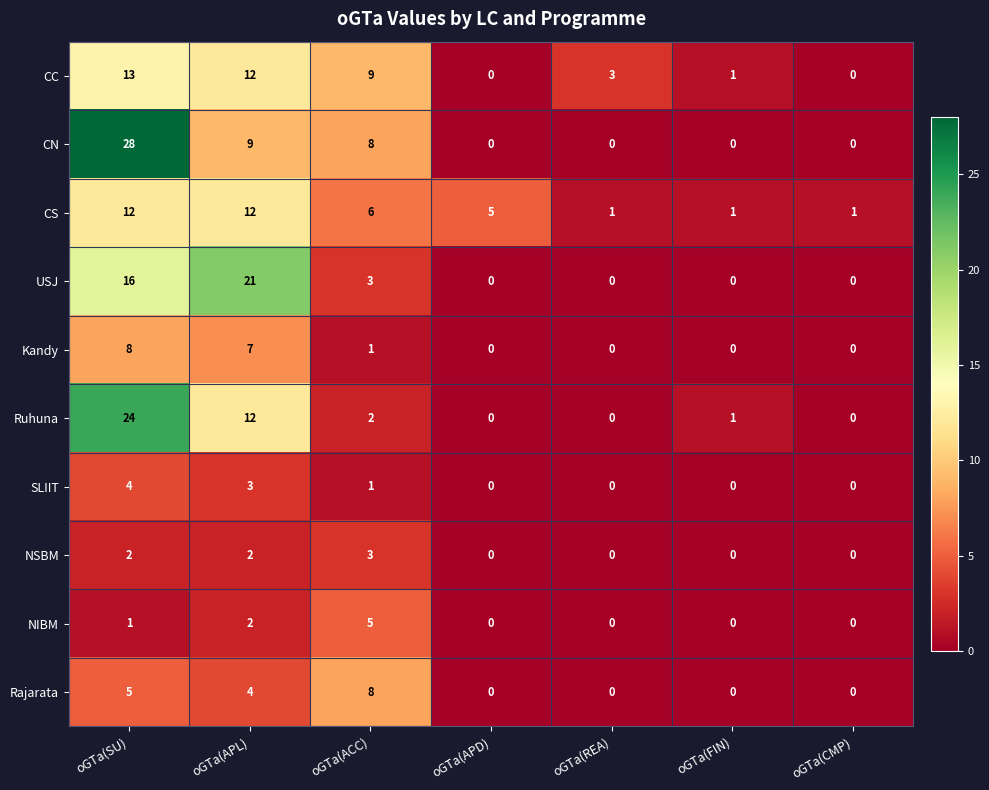

Between oGTa(APL) and oGTa(FIN), which series saw the biggest shift?

USJ